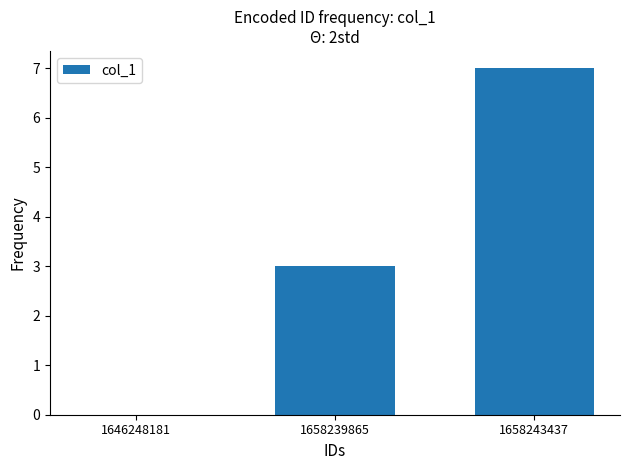

What is the sum of the values at 1646248181 and 1658243437?

7